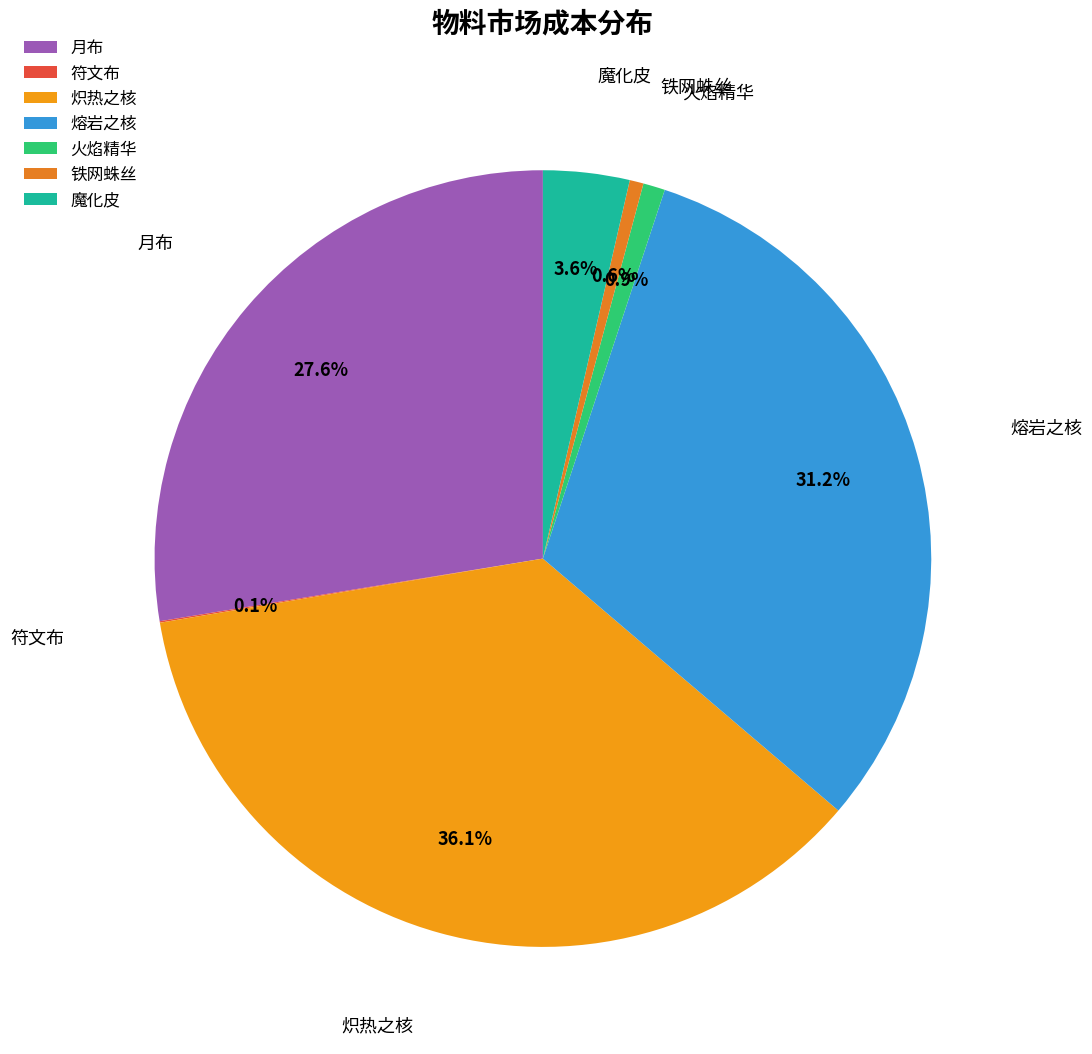

Which category has the biggest portion of the pie?

炽热之核